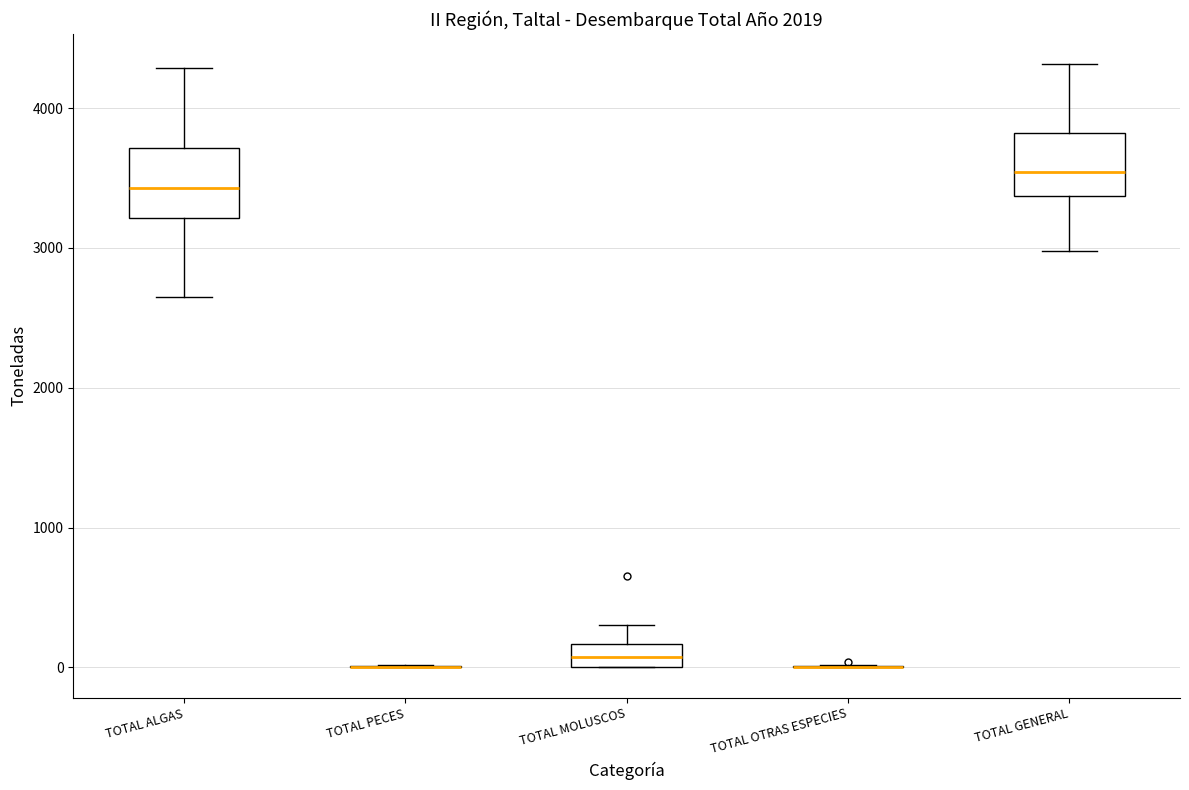

Reading left to right, transcribe this box plot: for each box, give where its median line is, the range the box spans, and where its two whiskers end, as read against the y-axis. The values are not printed on the chart, so give them approximately, as read against the axis.

TOTAL ALGAS: median 3400, box 3200 to 3700, whiskers 2700 to 4300
TOTAL PECES: box collapsed to a line at 0, whiskers 0 to 0
TOTAL MOLUSCOS: median 100, box 0 to 200, whiskers 0 to 300
TOTAL OTRAS ESPECIES: box collapsed to a line at 0, whiskers 0 to 0
TOTAL GENERAL: median 3500, box 3400 to 3800, whiskers 3000 to 4300